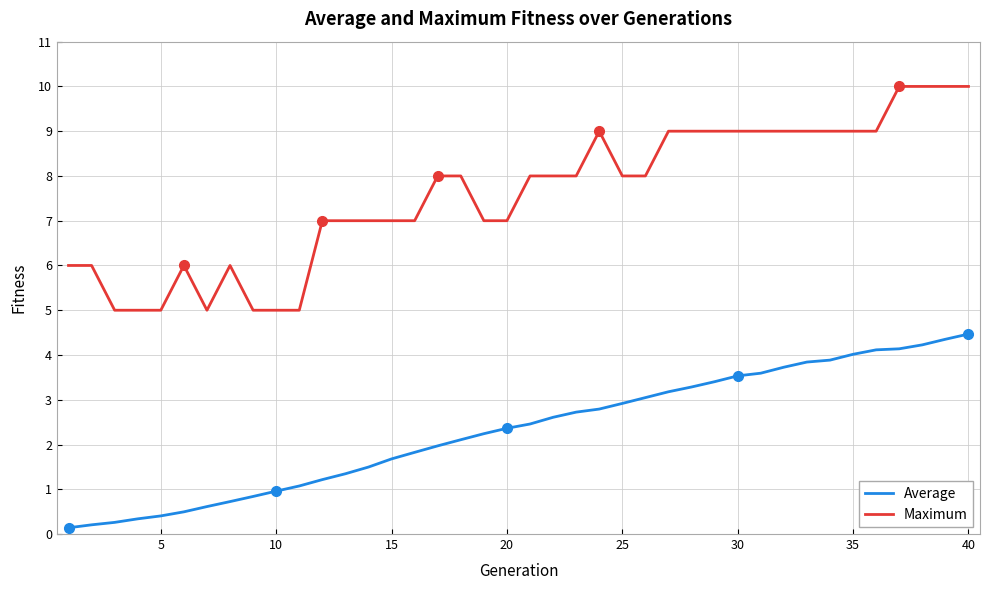

Rank the series by their maximum value, from highest to lowest.

Maximum, Average